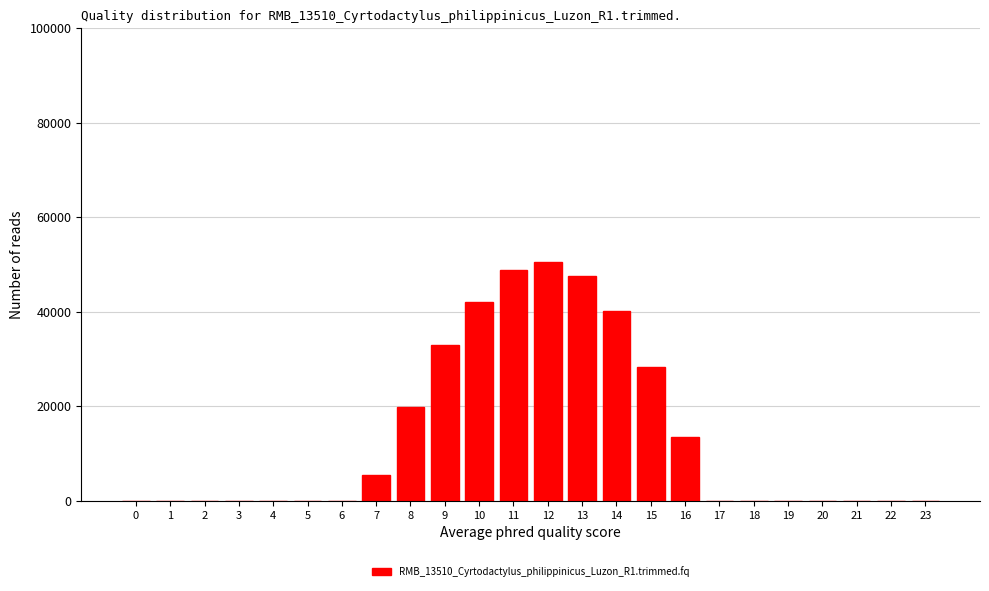

Reading right to left, extract all data points from this chart.

23=0.0	22=0.0	21=0.0	20=0.0	19=0.0	18=0.0	17=0.0	16=13548.9	15=28329.2	14=40046.6	13=47514.2	12=50446.5	11=48772.5	10=42144.8	9=32976.3	8=19794.0	7=5549.8	6=0.0	5=0.0	4=0.0	3=0.0	2=0.0	1=0.0	0=0.0